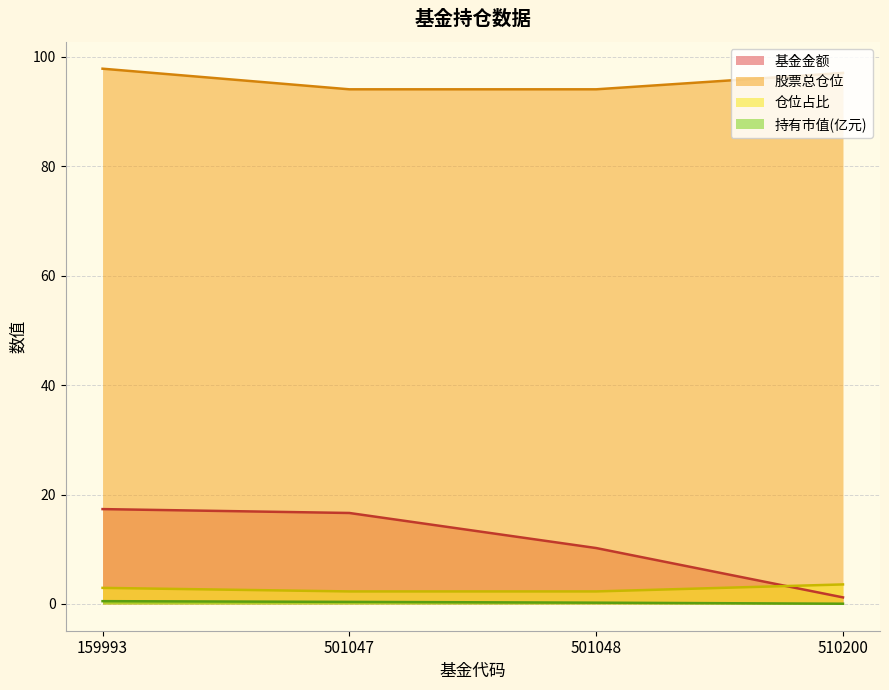

Which series has the widest spread of values?

基金金额